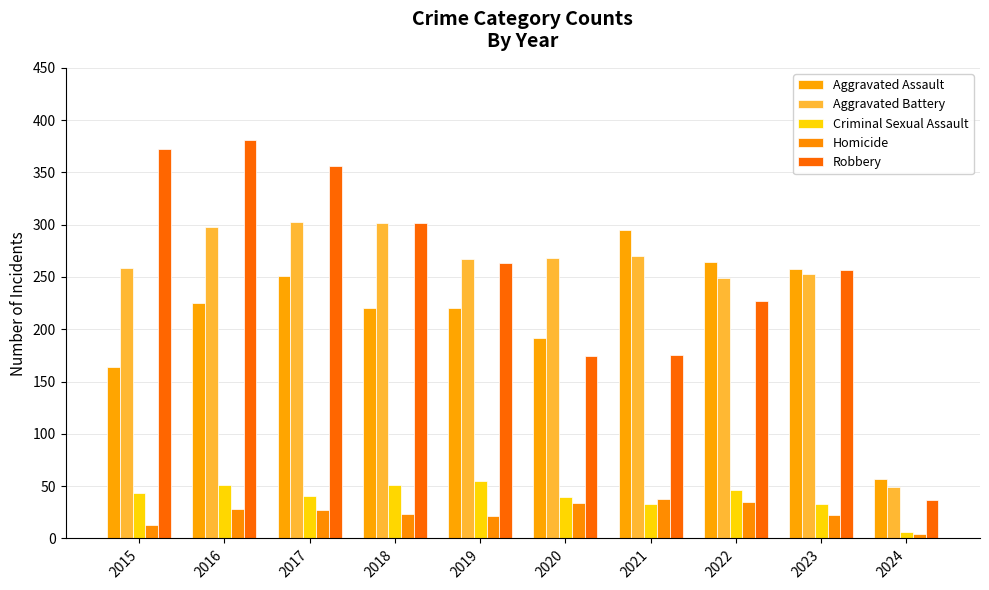

The value of Robbery at 2016 is 560. True or false?

False